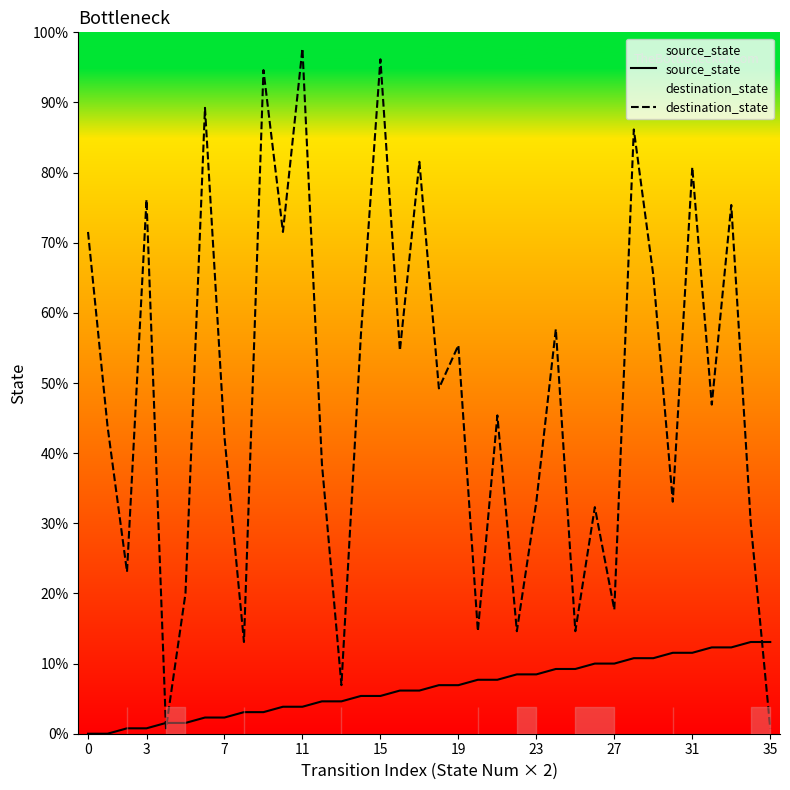

Which series has the largest total across all categories?

destination_state